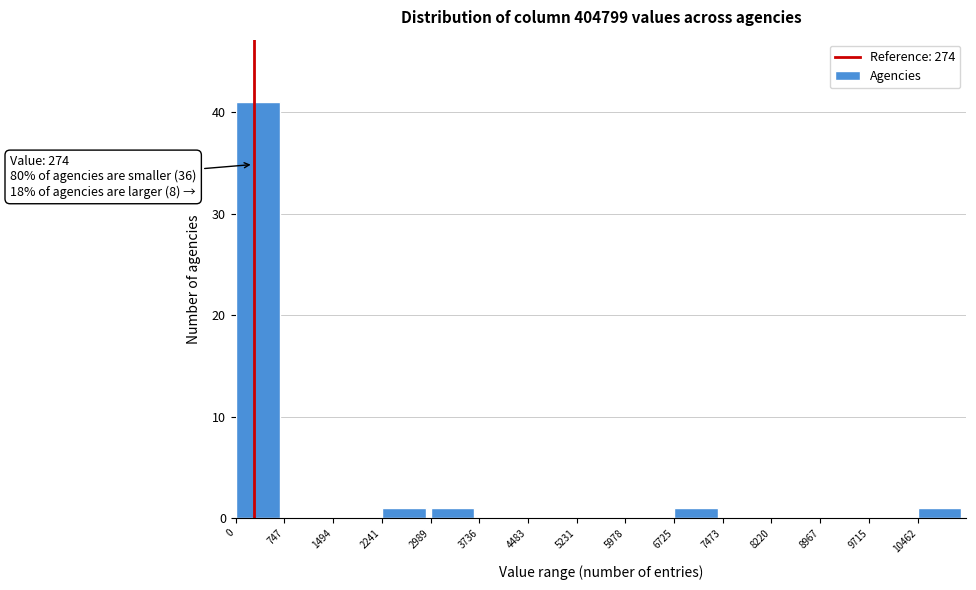

Over which range of the x-axis is the bar tallest?

0 to 700